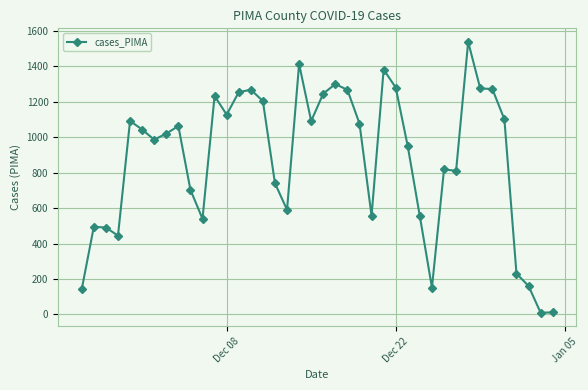

How many data points are less than 1044?

20